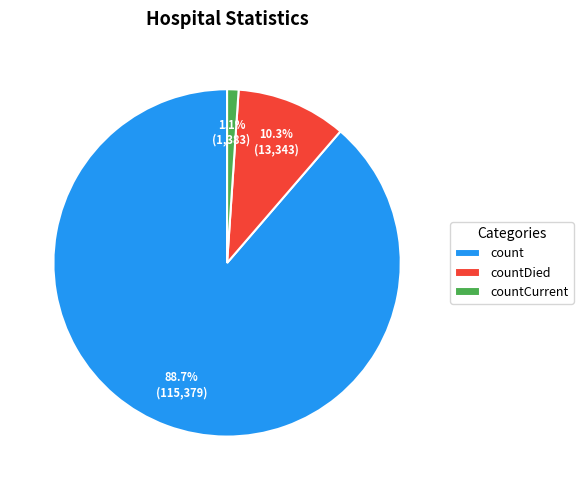

Which slice represents more than half of the pie?

count